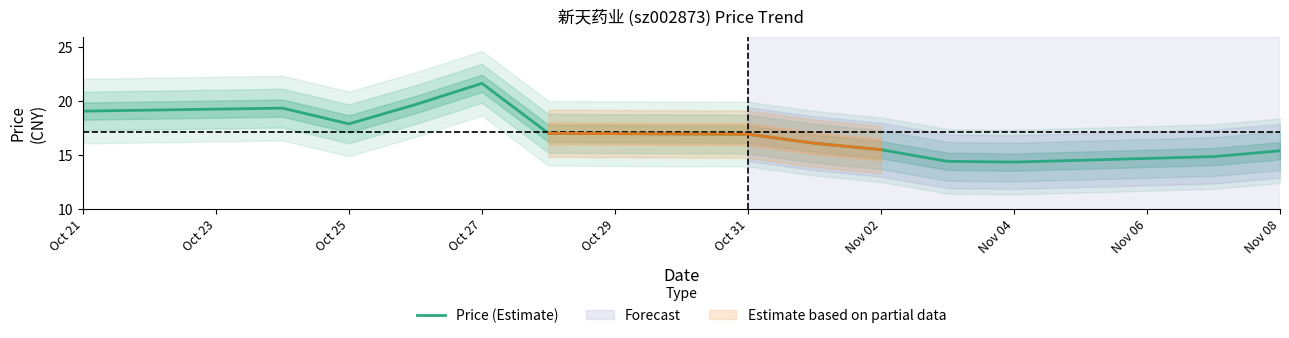

What is the average value?

17.1